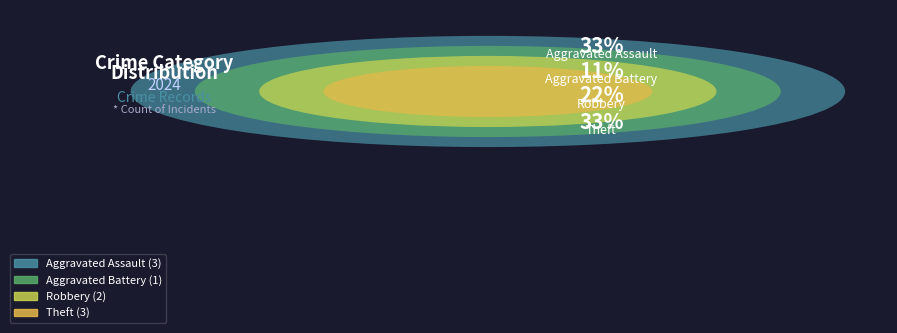

To the nearest percent, what is the difference between the Aggravated Battery and Aggravated Assault slice percentages?

22%